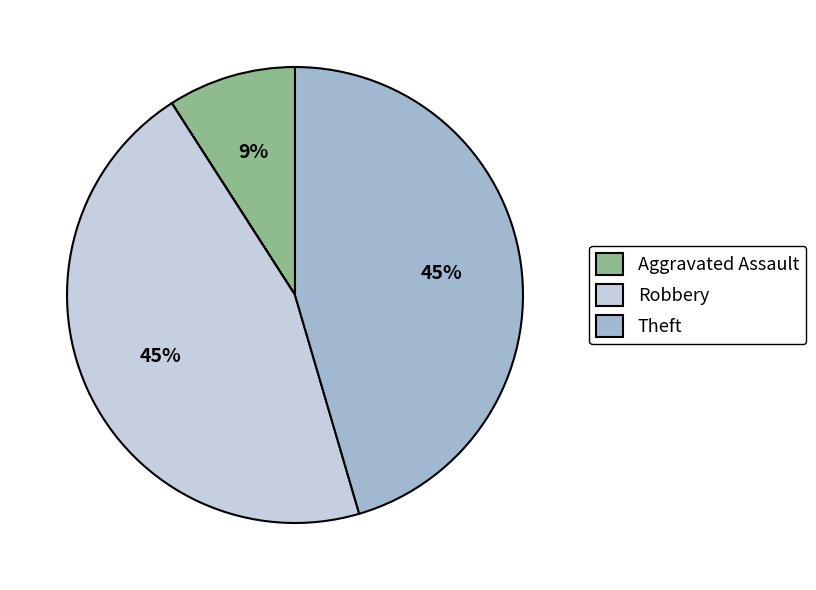

Is there any slice that represents more than half of the pie?

No